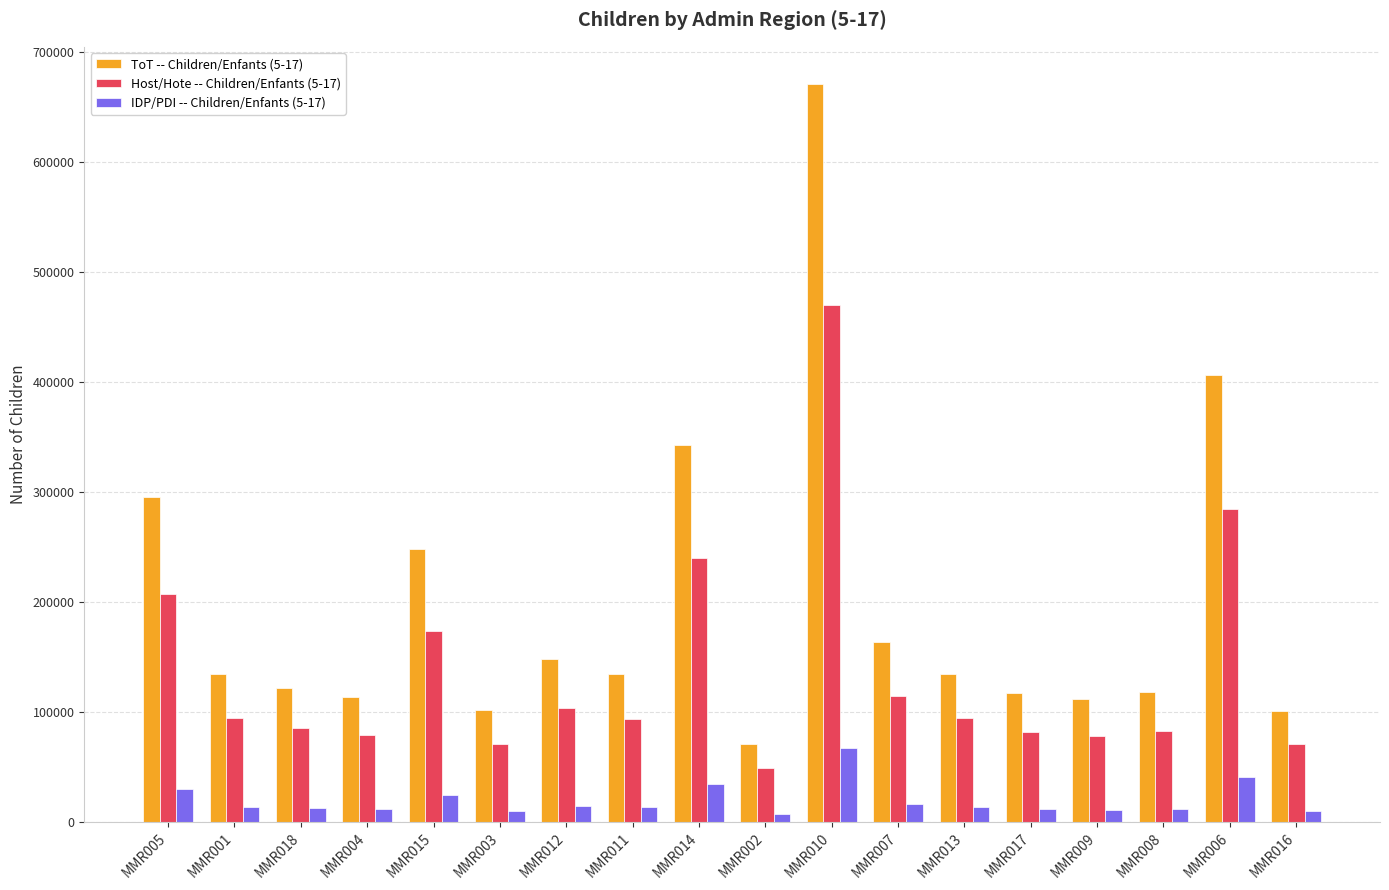

Which series changed the most between MMR014 and MMR017?

ToT -- Children/Enfants (5-17)